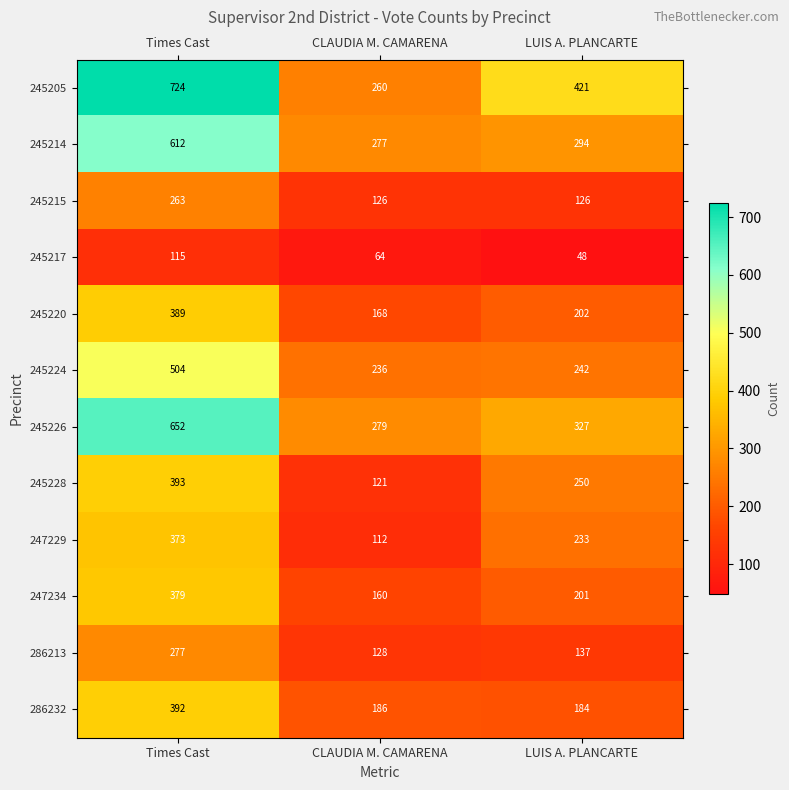

Rank the series by their maximum value, from highest to lowest.

245205, 245226, 245214, 245224, 245228, 286232, 245220, 247234, 247229, 286213, 245215, 245217